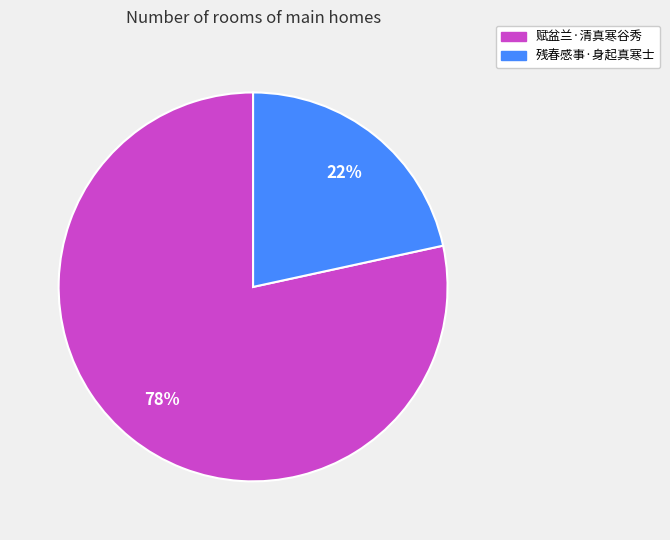

To the nearest percent, what is the combined percentage of 赋盆兰·清真寒谷秀 and 残春感事·身起真寒士?

100%